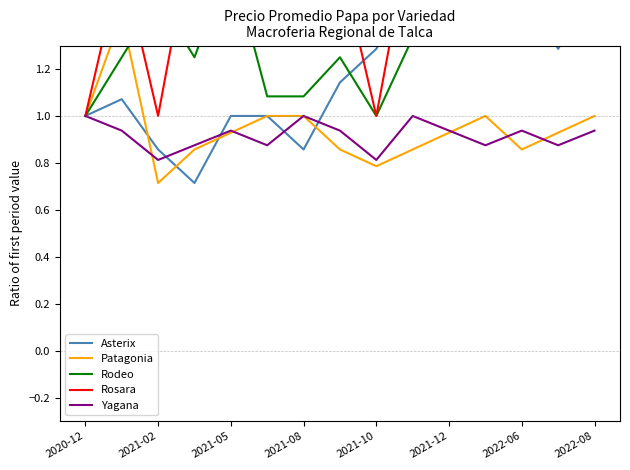

The value of Yagana at 2020-12 is 1.0. True or false?

True